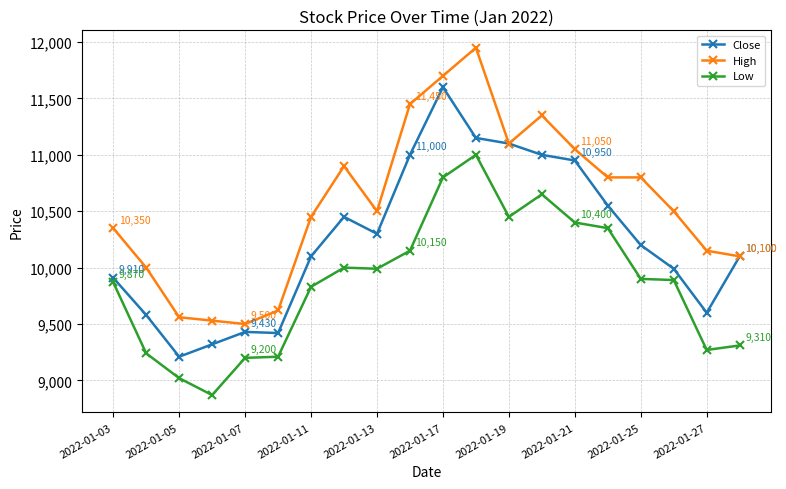

How many lines are shown in the chart?

3